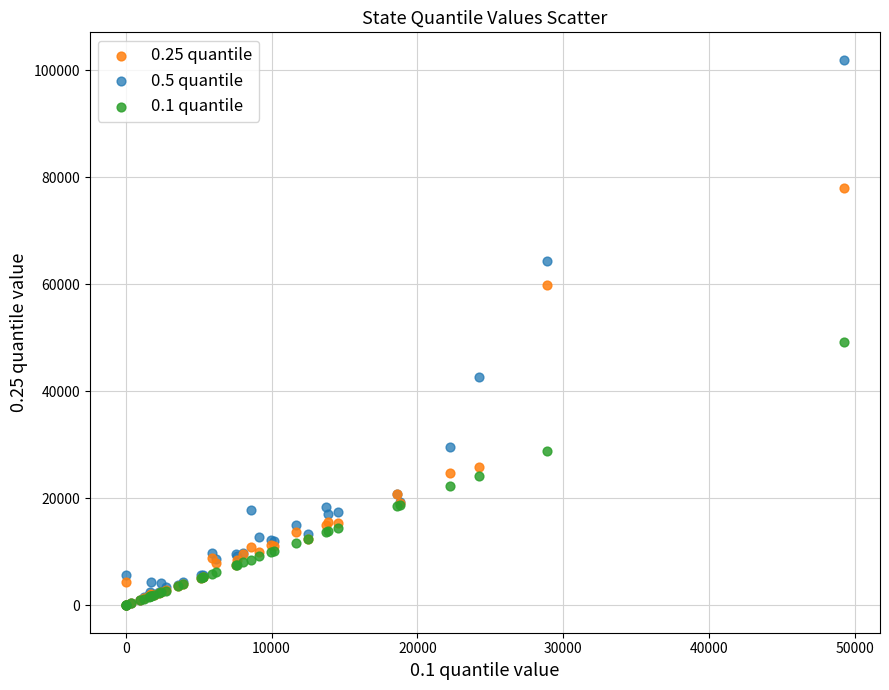

Across all series, what Y value is closest to 50980?

49243